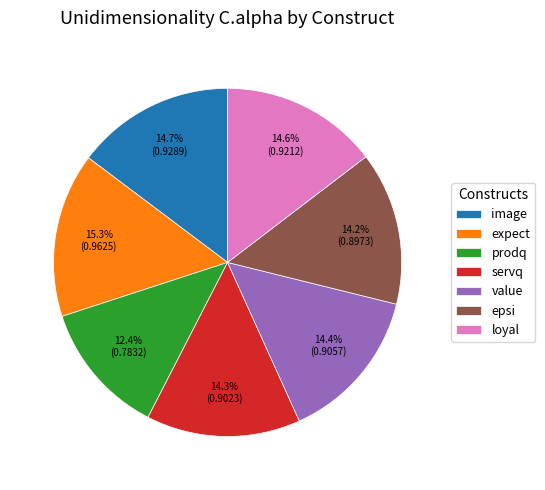

To the nearest percent, what percentage of the pie is prodq?

12%